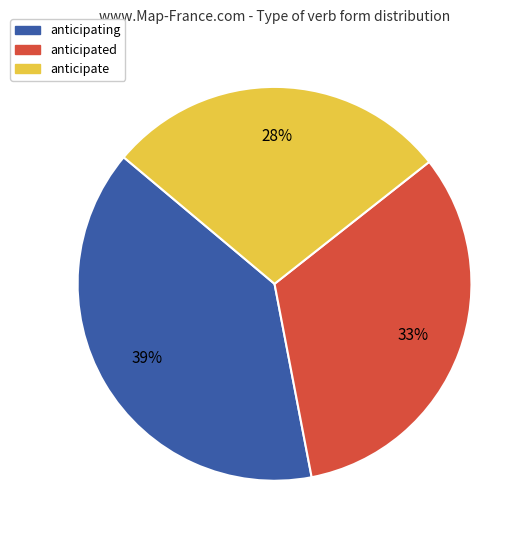

Is there a majority slice in this chart?

No